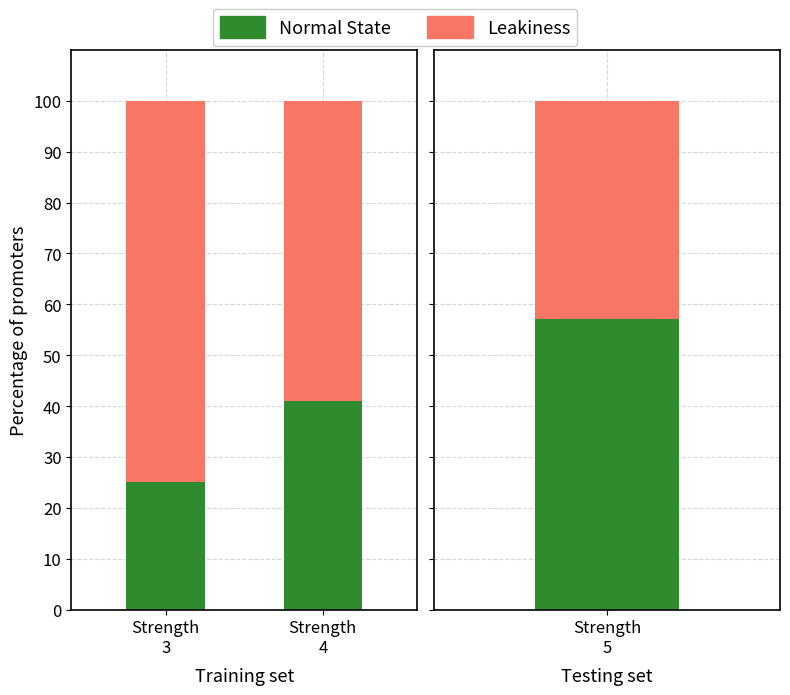

At which category is the sum across all series the highest?

Strength
3